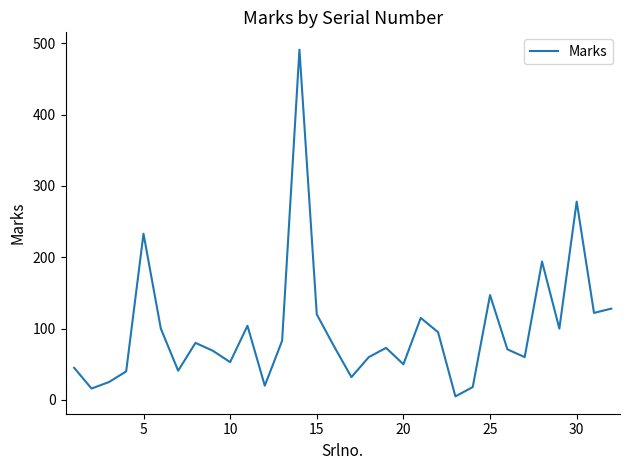

What is the difference between the maximum and minimum values?

486